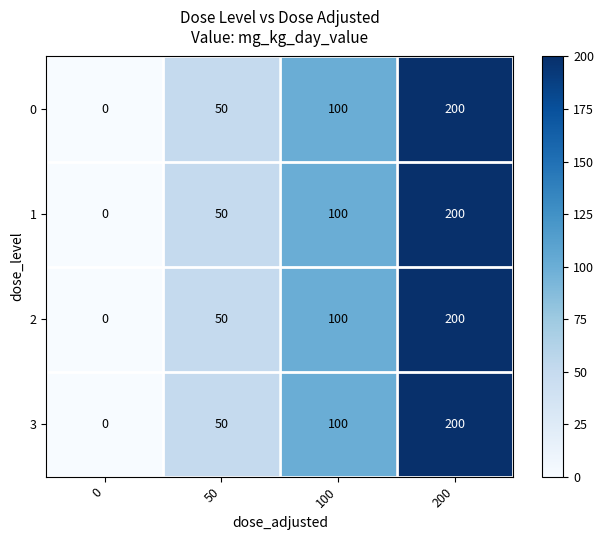

Reading left to right, transcribe all the data shown in this chart.

0: 0	50	100	200
1: 0	50	100	200
2: 0	50	100	200
3: 0	50	100	200